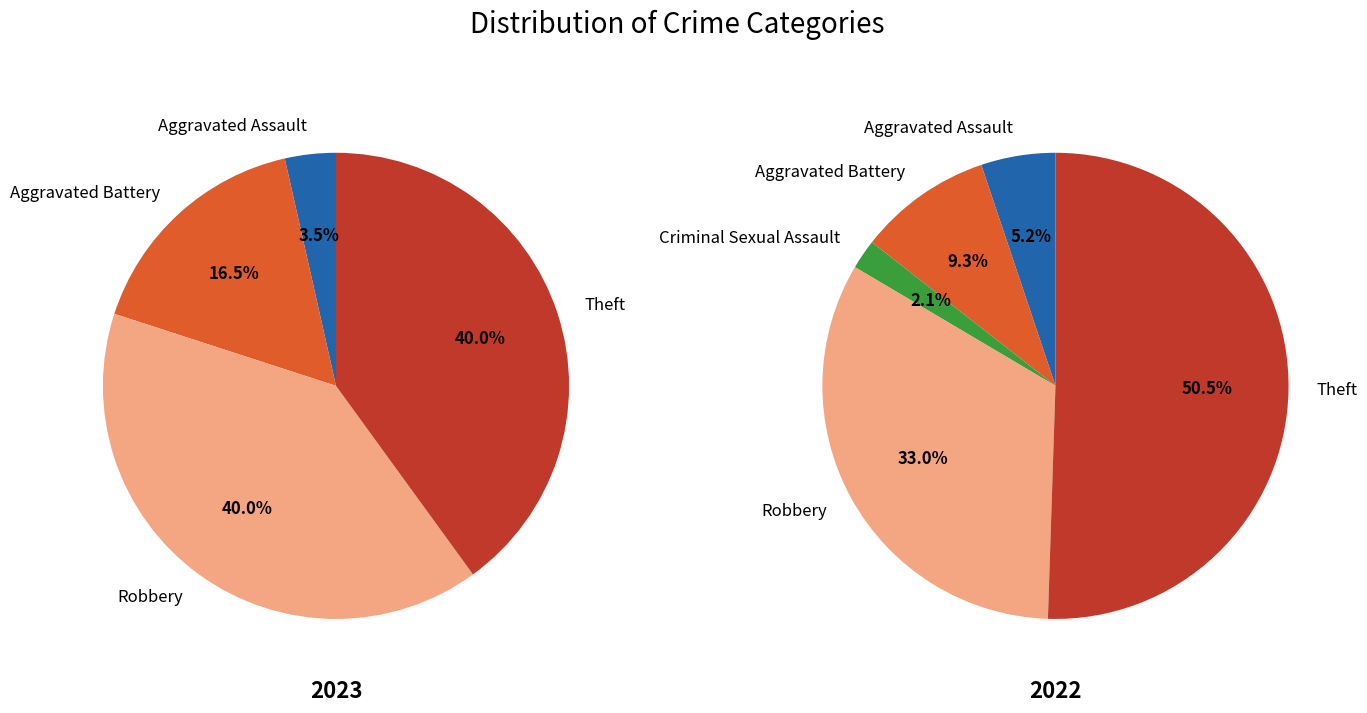

Count the number of slices in the pie.

5